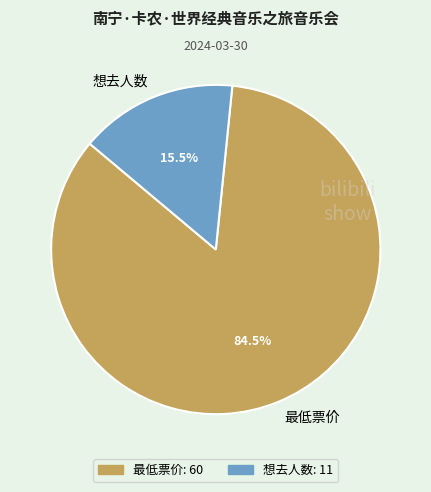

How many segments does this pie chart have?

2